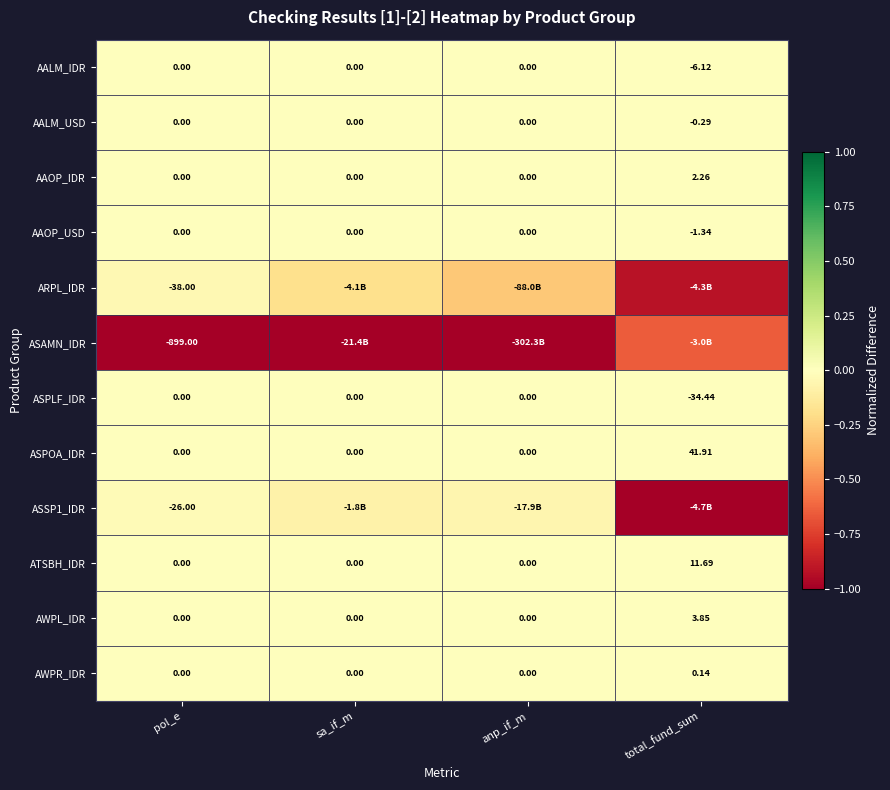

True or false: ASAMN_IDR has a value of -1.0 at sa_if_m.

True